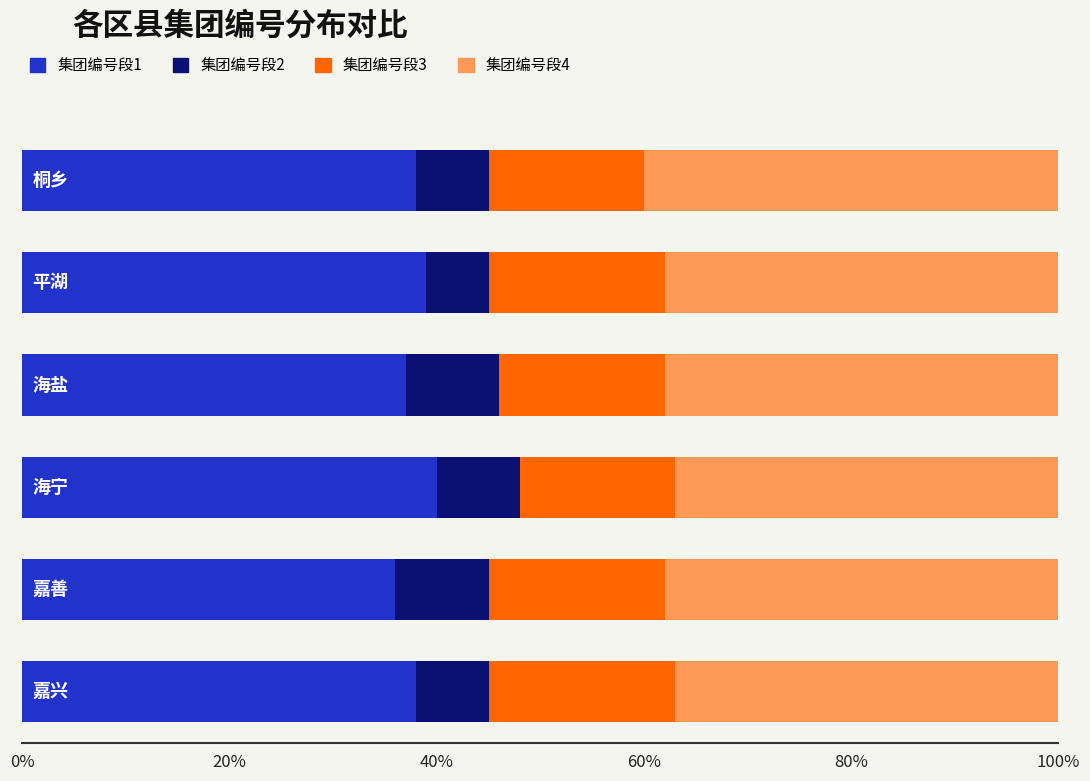

What is the maximum value for 集团编号段1?

40